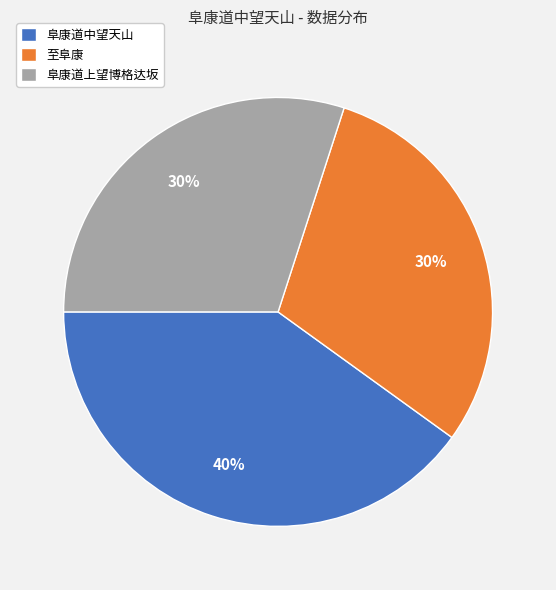

Combined, do 阜康道中望天山 and 阜康道上望博格达坂 account for over 50%?

Yes